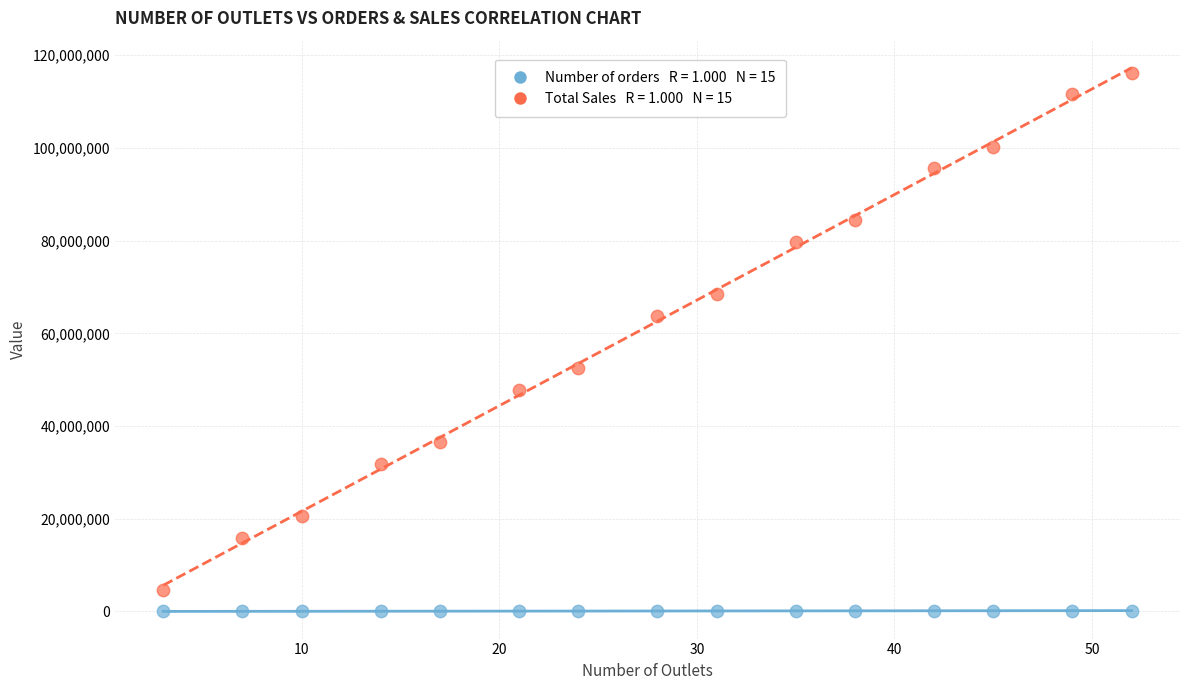

Across all data points, what is the range of Y values (max minus min)?

116221500